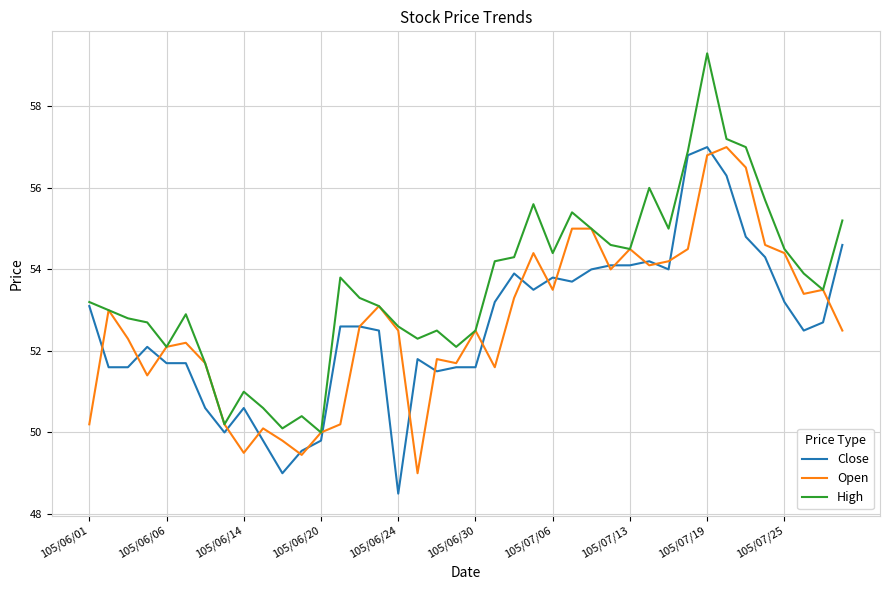

What is the maximum value for High?

59.3